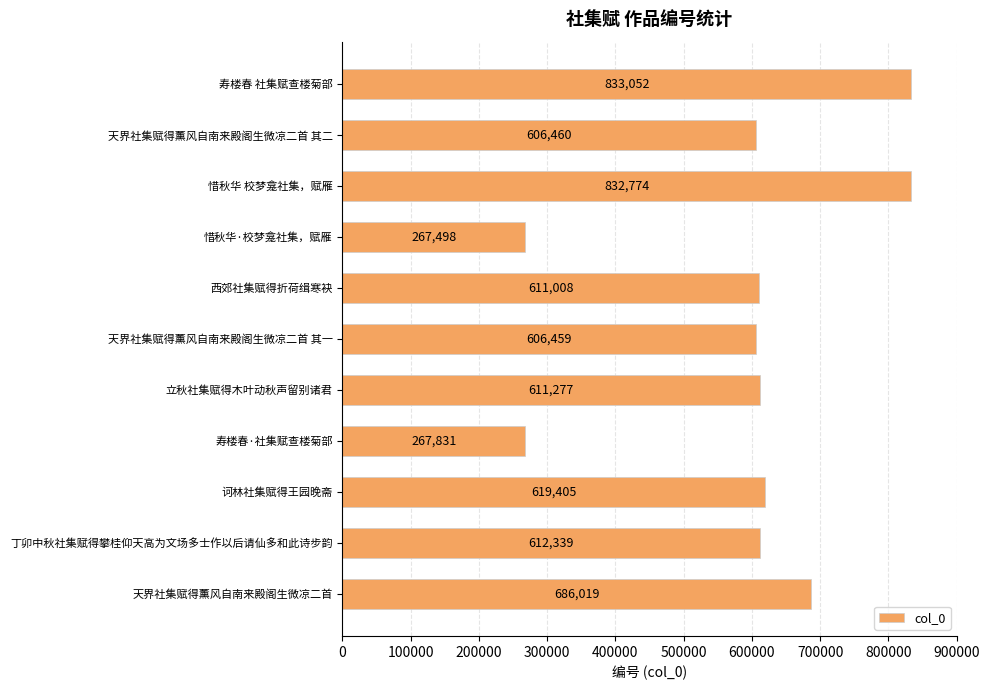

How many categories are shown in the chart?

11